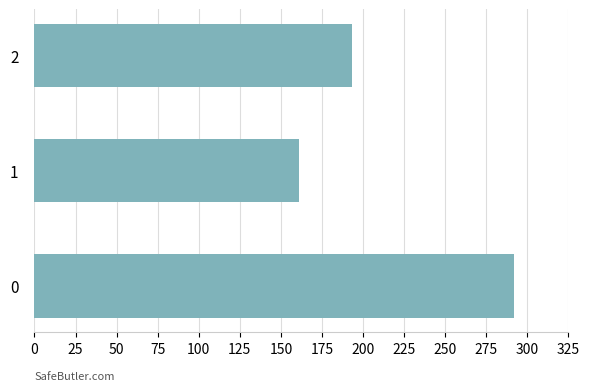

True or false: the data shows 292 at 0.

True